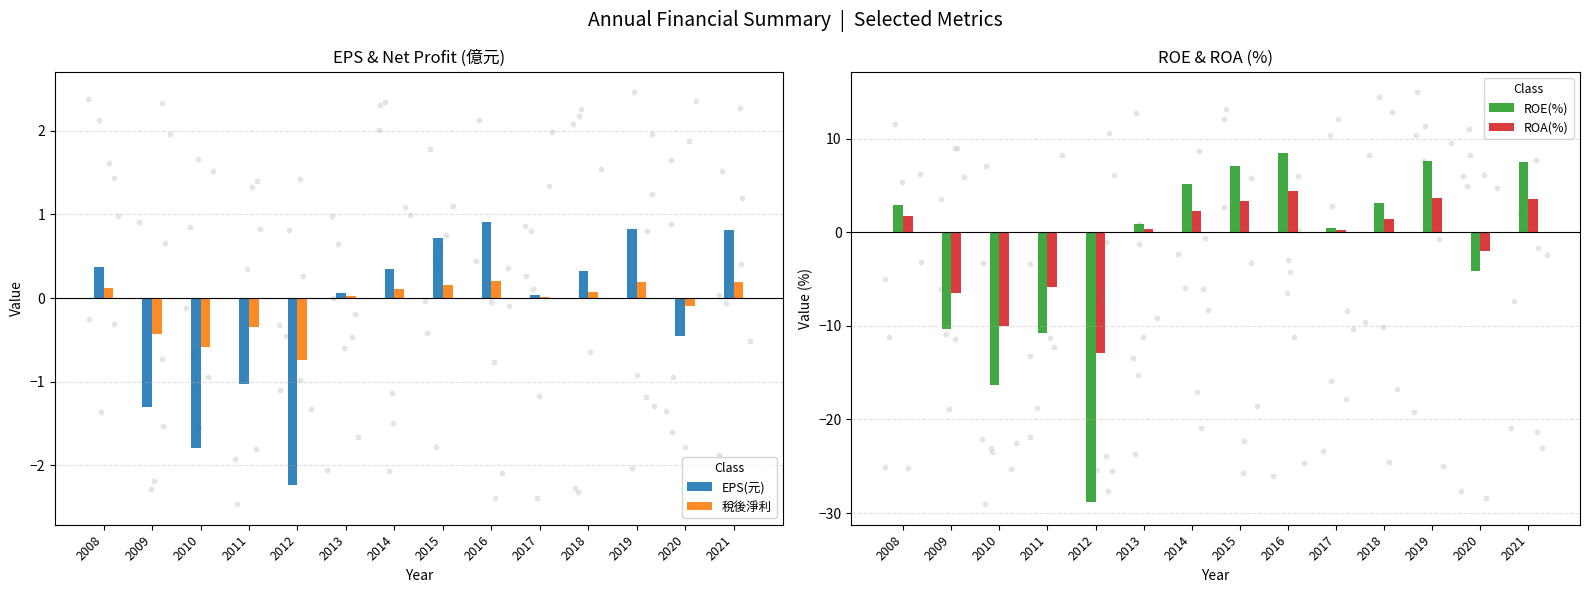

Which series has the largest Y range (max minus min)?

ROE(%)